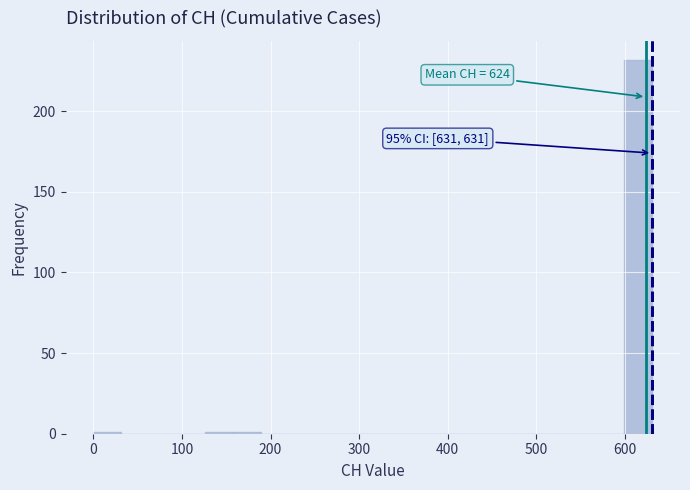

Around what value on the x-axis is the tallest bar? Give the approximate position of its centre, as read against the axis.

620